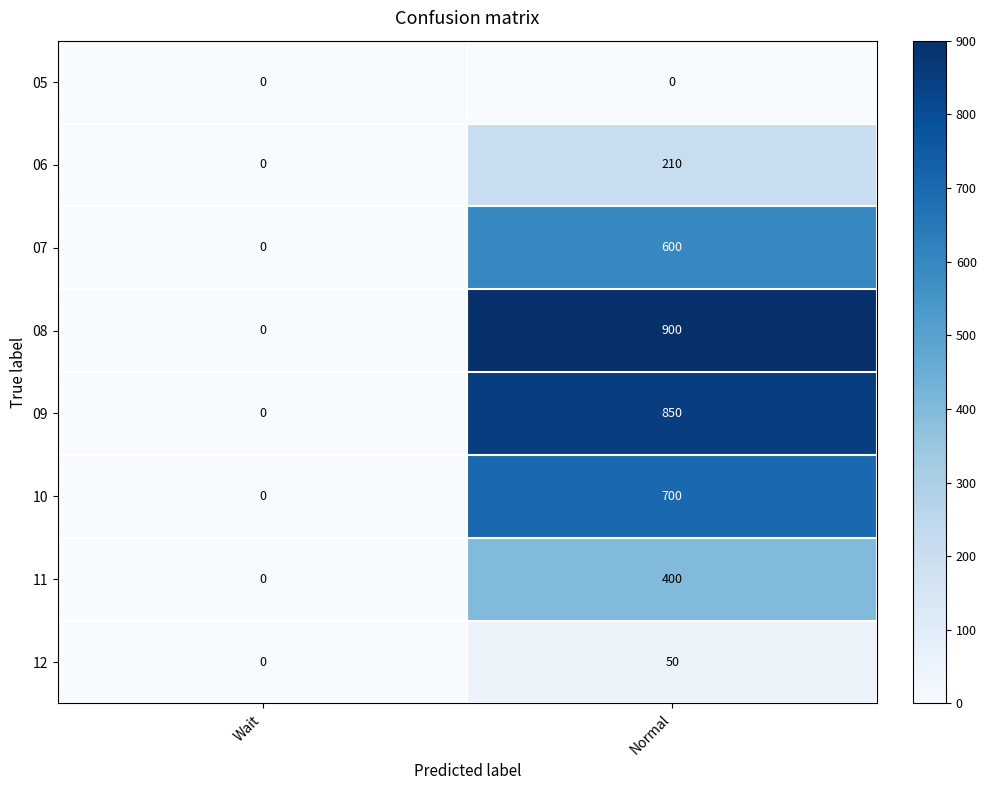

Reading right to left, list all the values displayed in this chart.

05: 0	0
06: 210	0
07: 600	0
08: 900	0
09: 850	0
10: 700	0
11: 400	0
12: 50	0